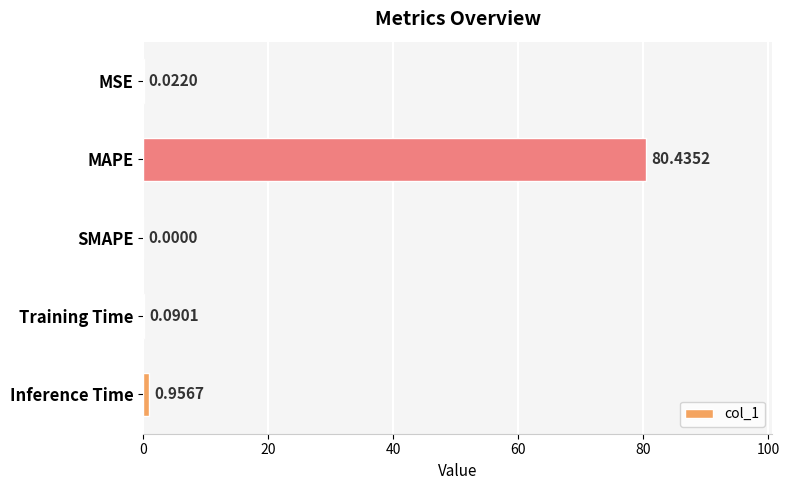

Are the bars grouped side by side (vs. stacked)?

No